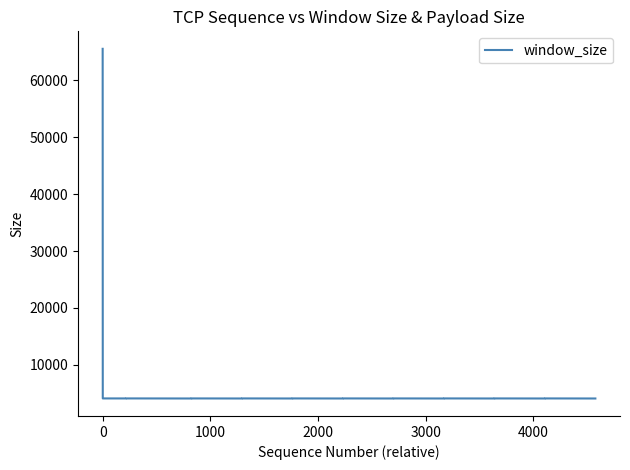

What is the value of the 15th point from the left?

4096